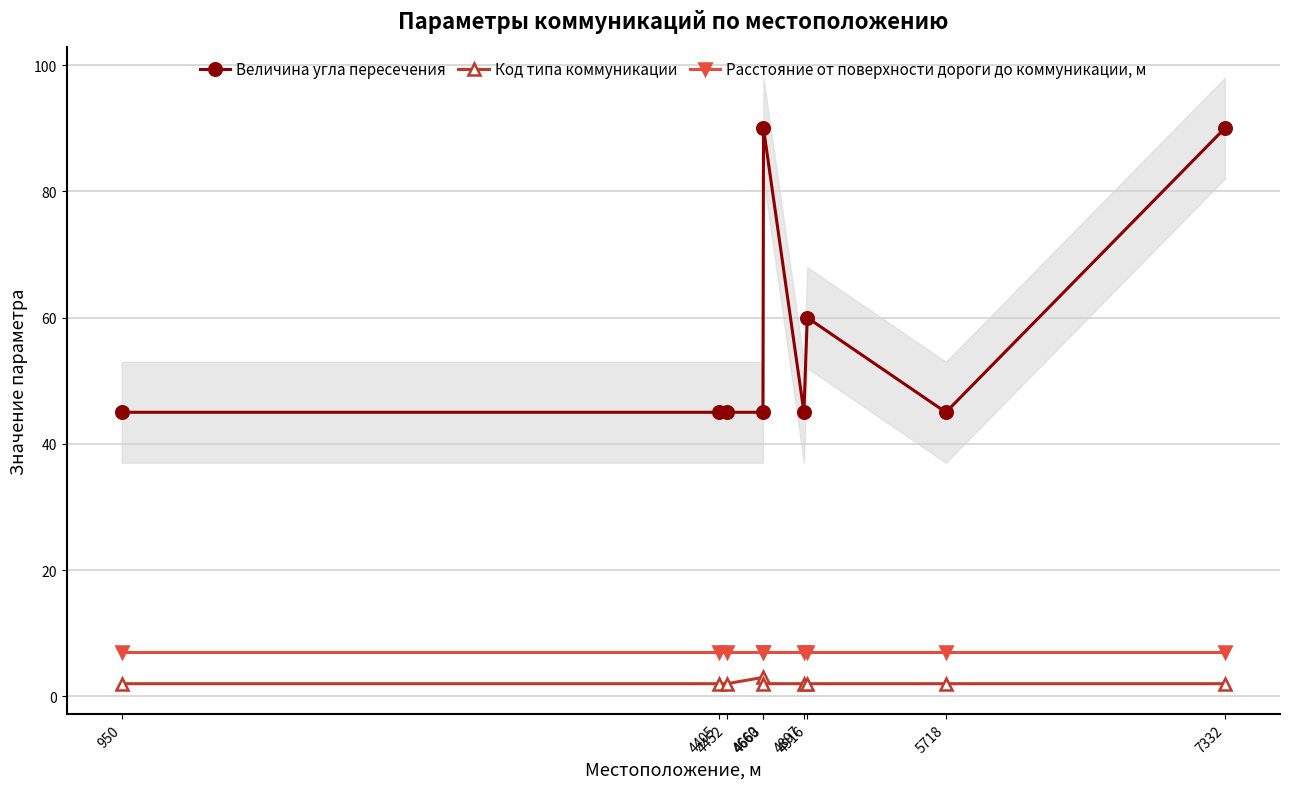

Is it true that Код типа коммуникации equals 1 at 950?

False